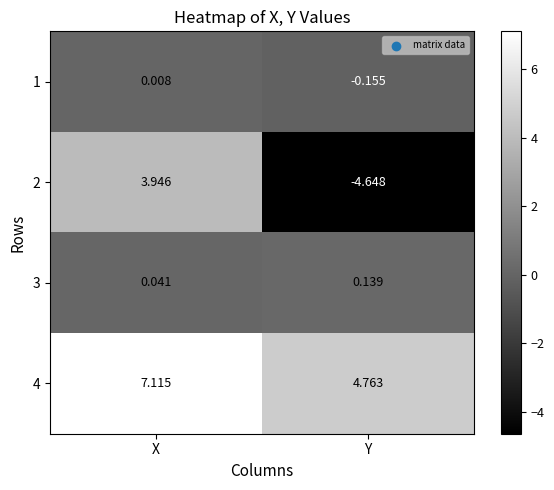

Count the number of data series in this chart.

4